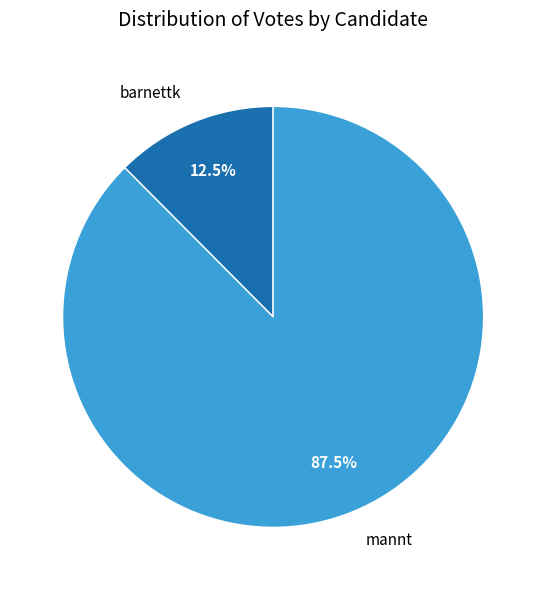

What percentage is NOT represented by mannt?

12.5%